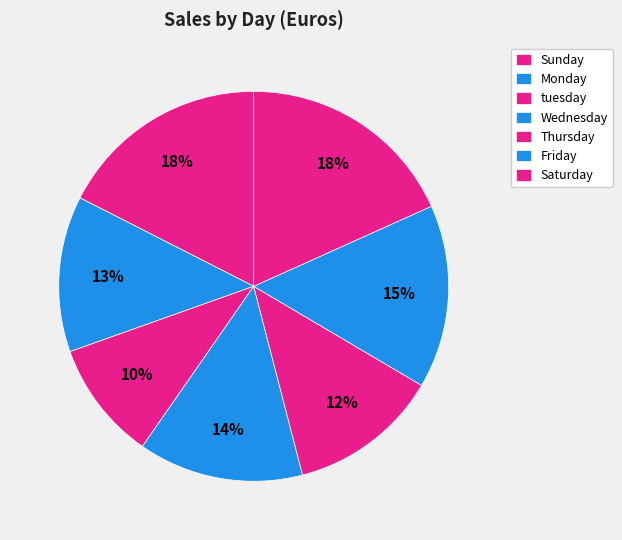

Combined, do Thursday and Saturday account for over 50%?

No